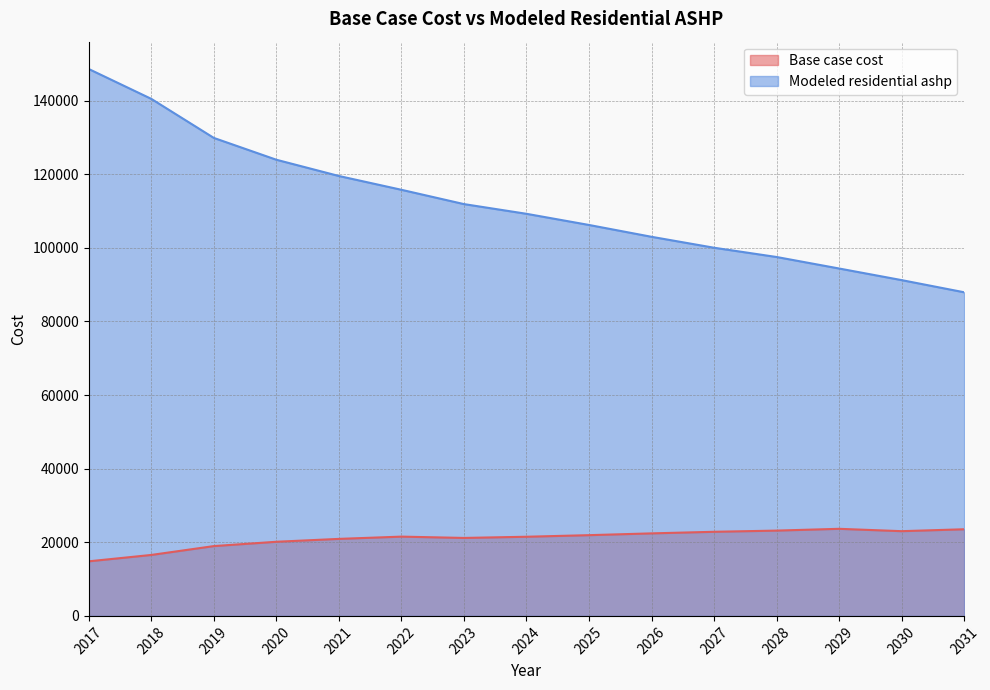

Read the Modeled residential ashp value at 2023.

111901.4